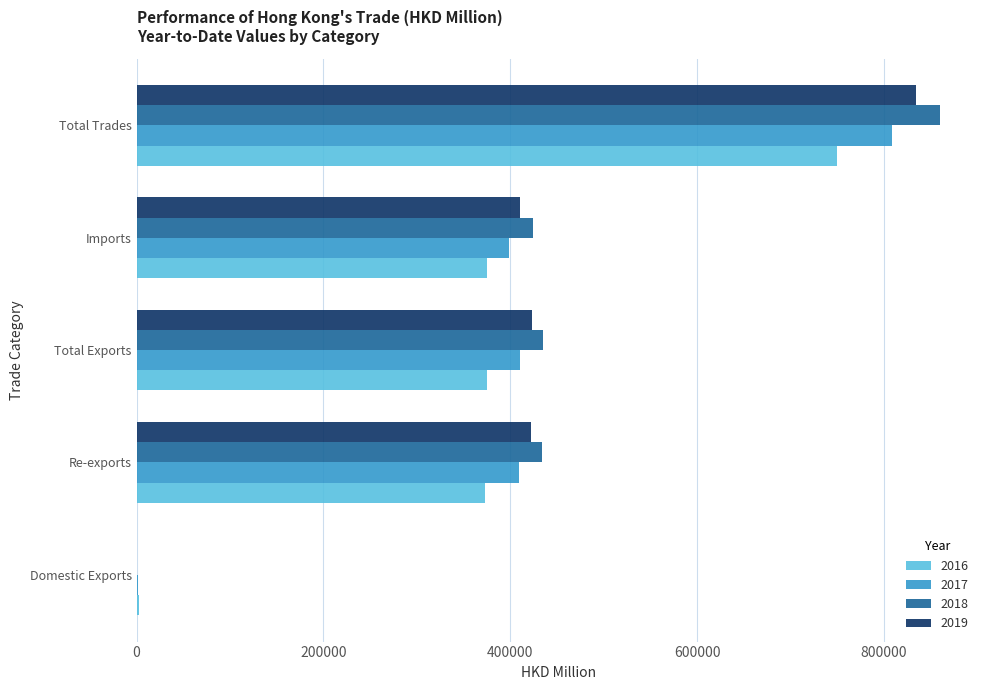

True or false: 2016 has a value of 116722.3 at Total Exports.

False